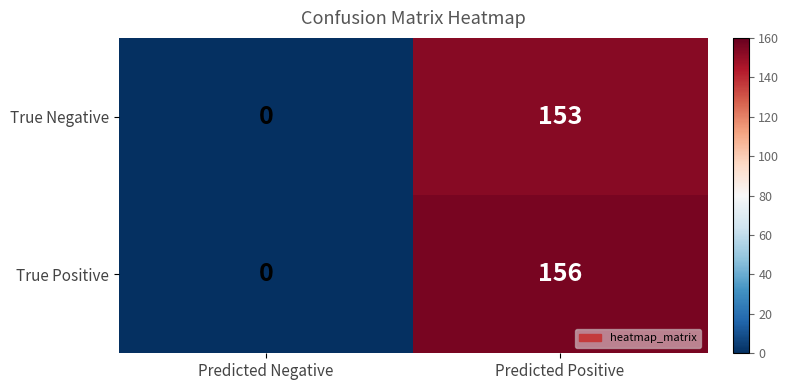

Count the number of data series in this chart.

2